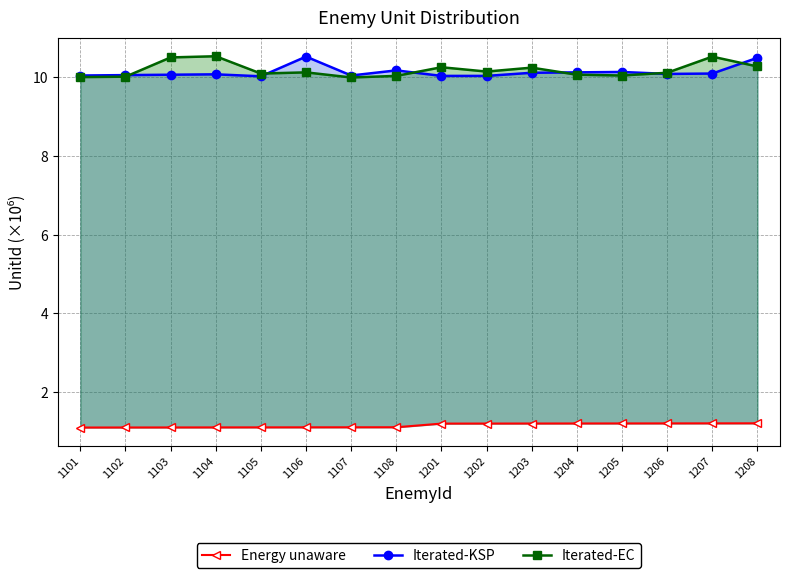

True or false: Iterated-KSP and Energy unaware cross at least once.

False